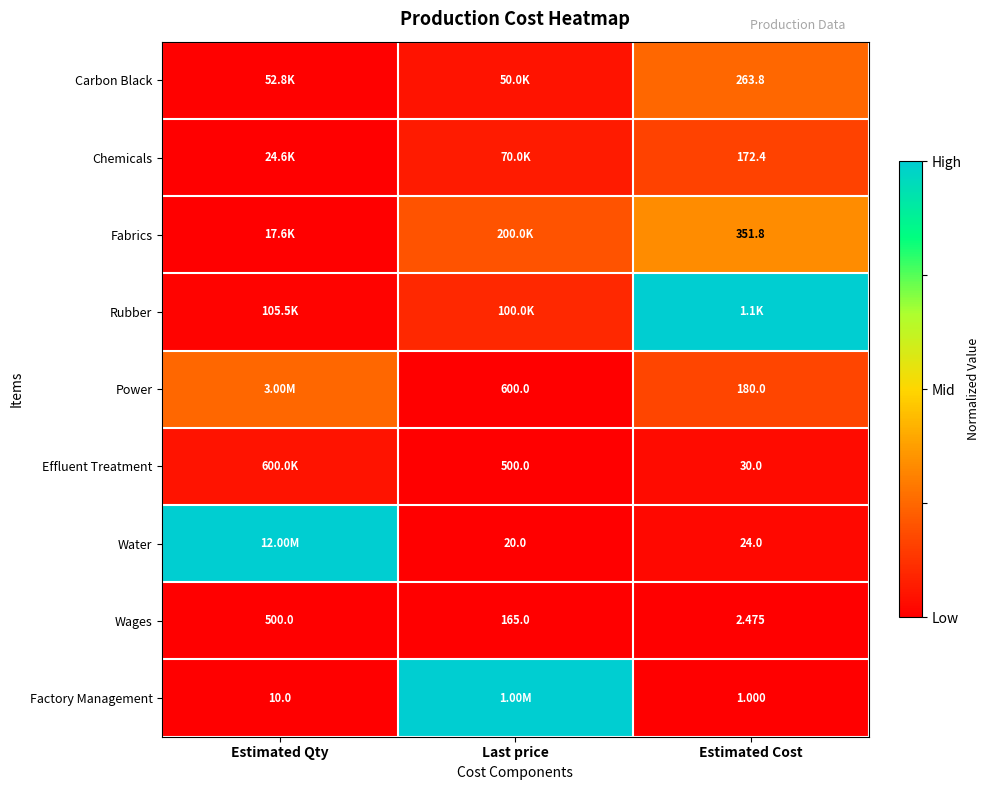

True or false: Power has a value of 0.2 at Estimated Cost.

True